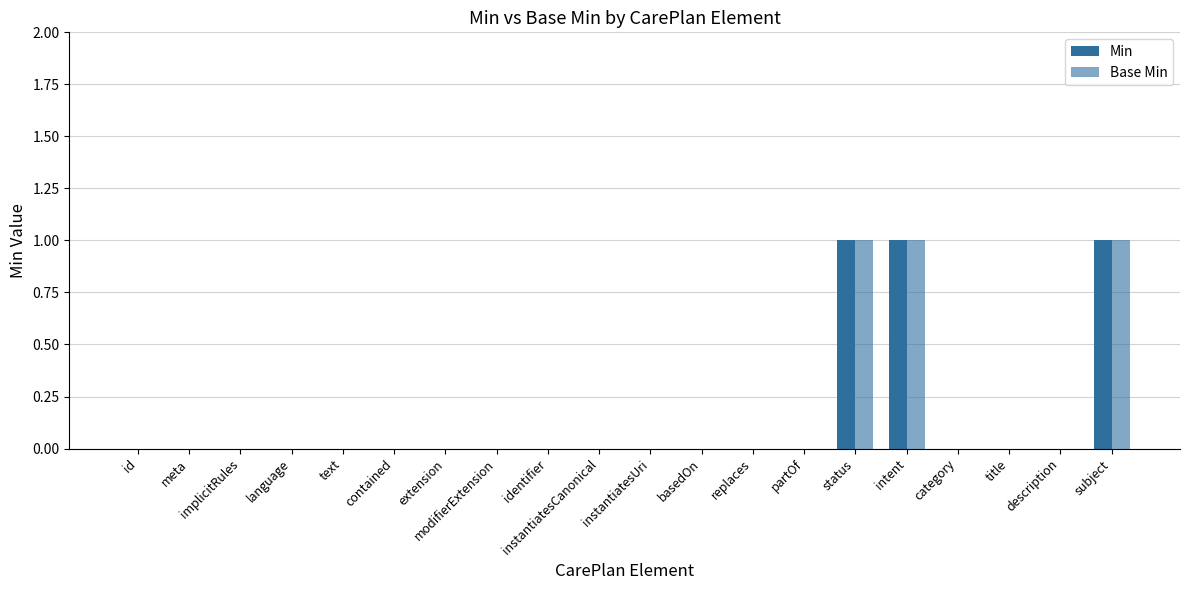

What position from the left is modifierExtension?

8